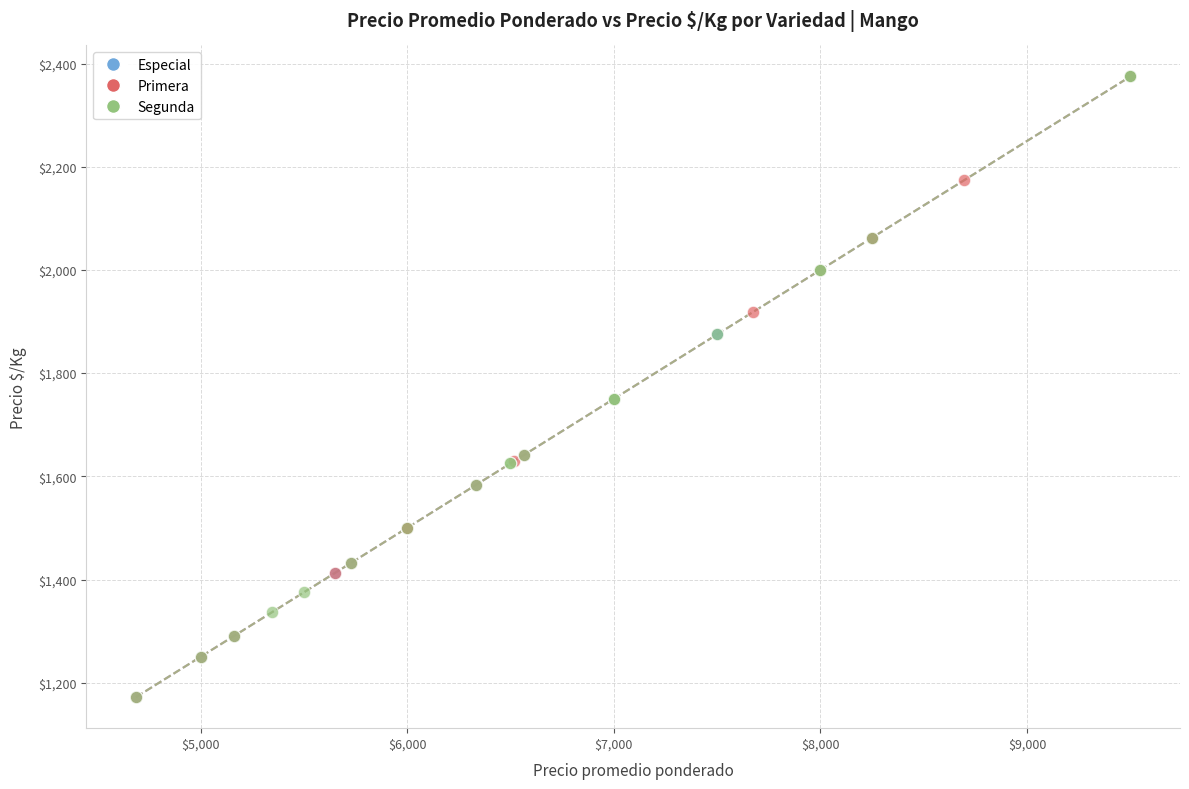

What are all the series names shown in the legend?

Especial, Primera, Segunda